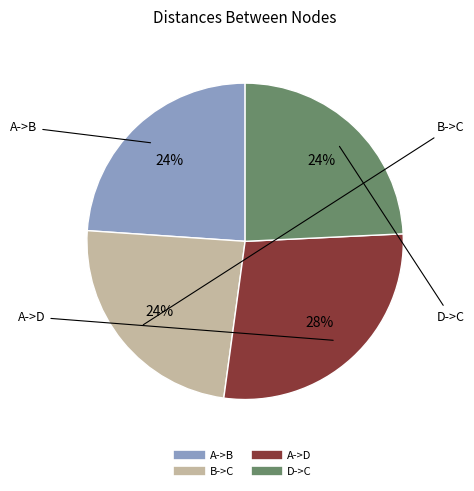

Do B->C and A->B together represent more than half of the pie?

No